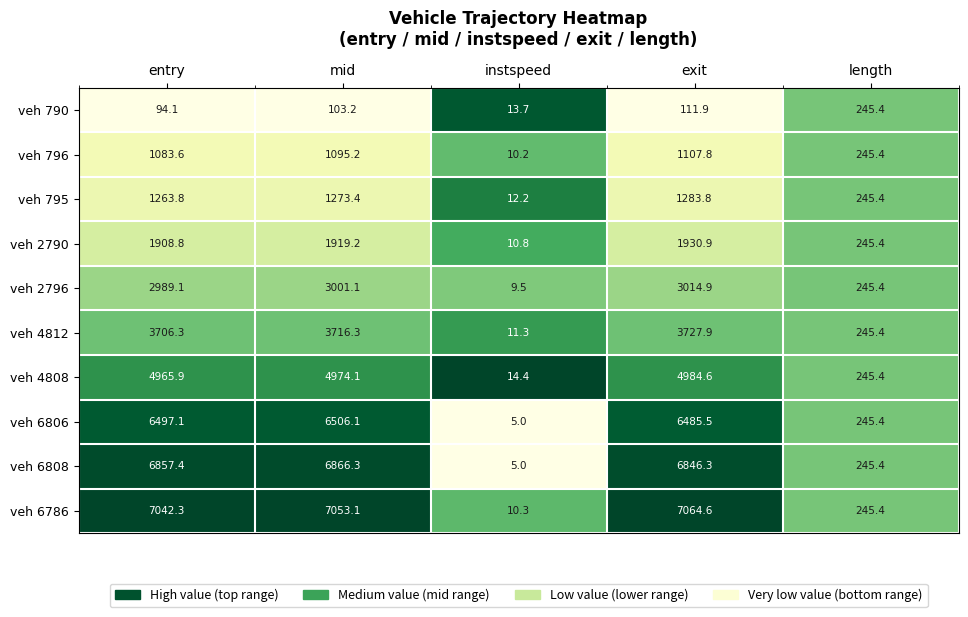

Where does the veh 4808 series first go above 4965?

entry